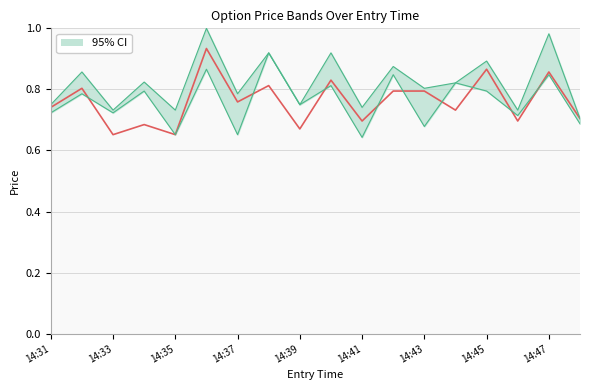

Does the chart have visible grid lines?

Yes